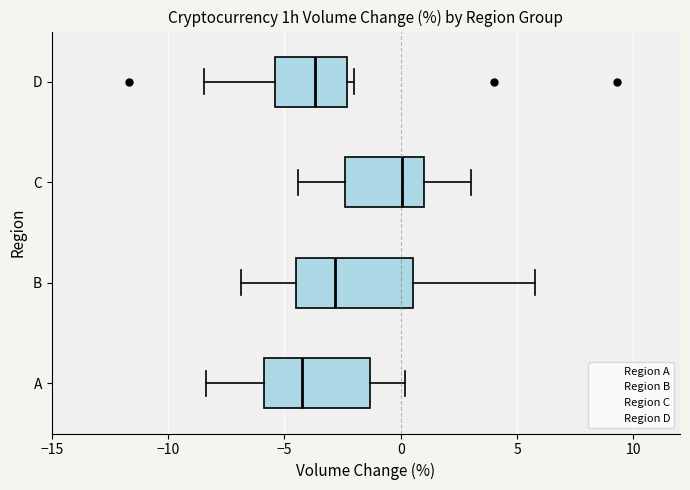

Reading bottom to top, transcribe this box plot: for each box, give where its median line is, the range the box spans, and where its two whiskers end, as read against the x-axis. The values are not printed on the chart, so give them approximately, as read against the axis.

A: median -4.0, box -6.0 to -1.5, whiskers -8.5 to 0.0
B: median -3.0, box -4.5 to 0.5, whiskers -7.0 to 6.0
C: median 0.0, box -2.5 to 1.0, whiskers -4.5 to 3.0
D: median -3.5, box -5.5 to -2.5, whiskers -8.5 to -2.0